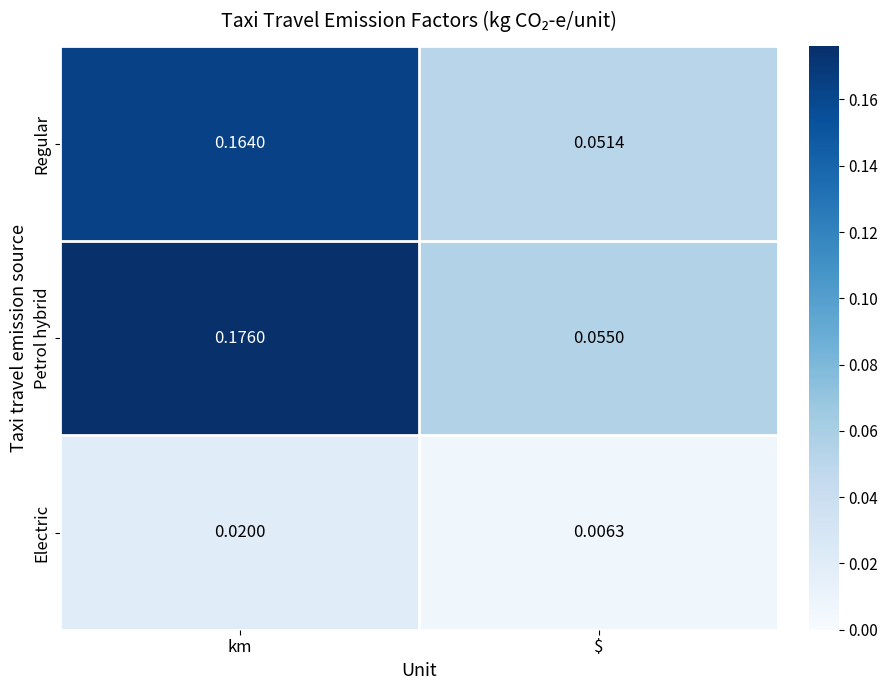

Which label corresponds to the largest value in the chart?

km